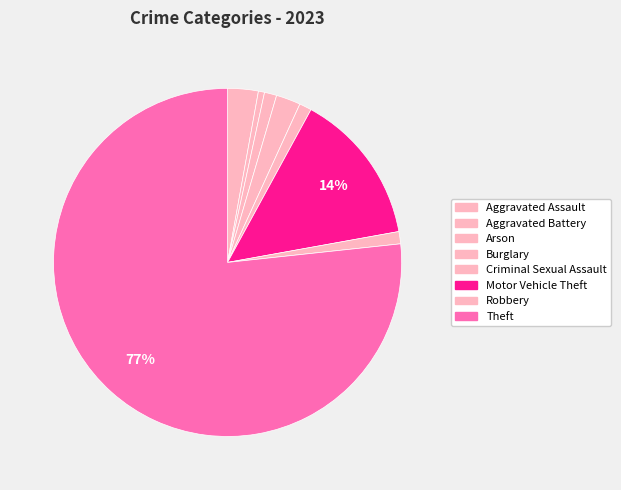

How many slices are in this pie chart?

8